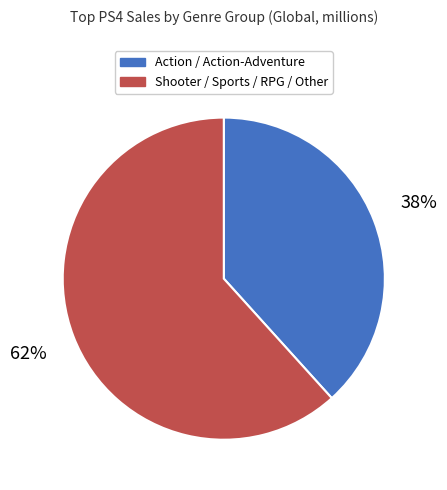

Does any single category account for the majority?

Yes